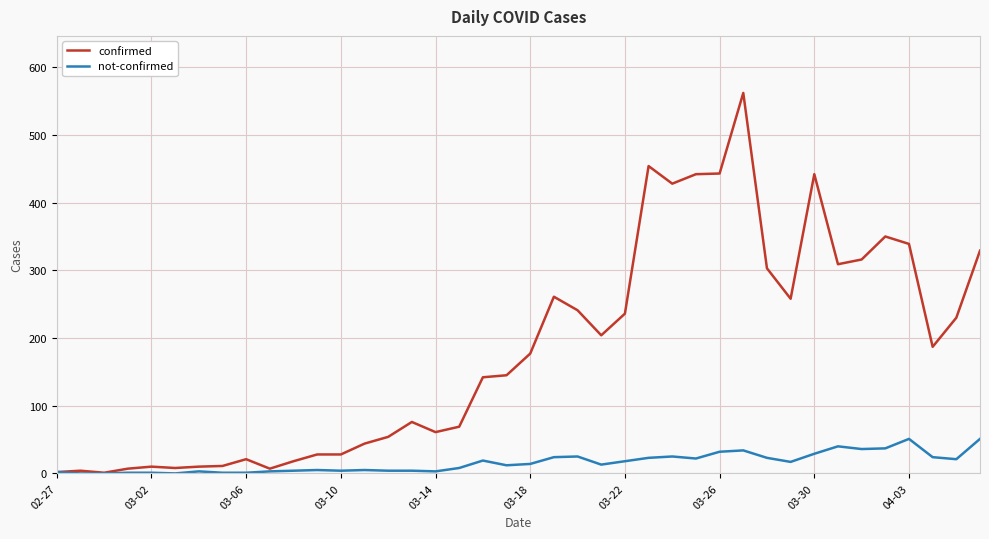

Which series has the widest spread of values?

confirmed